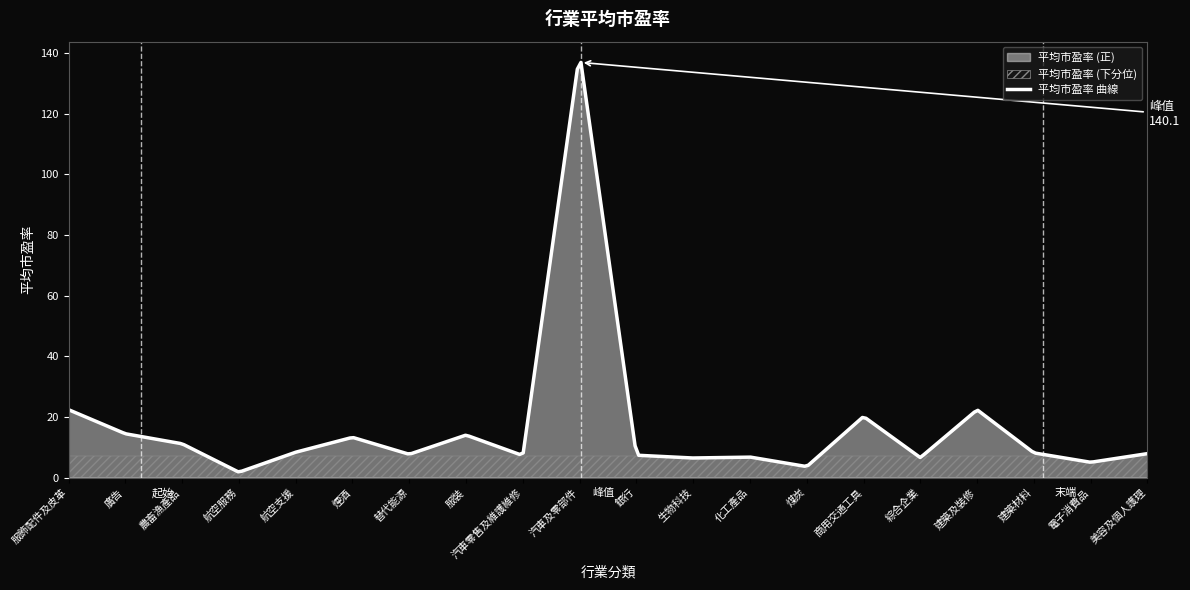

List the labels in order of value, largest first.

汽車及零部件, 服飾配件及皮革, 建築及裝修, 商用交通工具, 廣告, 服裝, 煙酒, 農畜漁產品, 航空支援, 建築材料, 美容及個人護理, 替代能源, 銀行, 汽車零售及維護維修, 化工產品, 綜合企業, 生物科技, 電子消費品, 煤炭, 航空服務